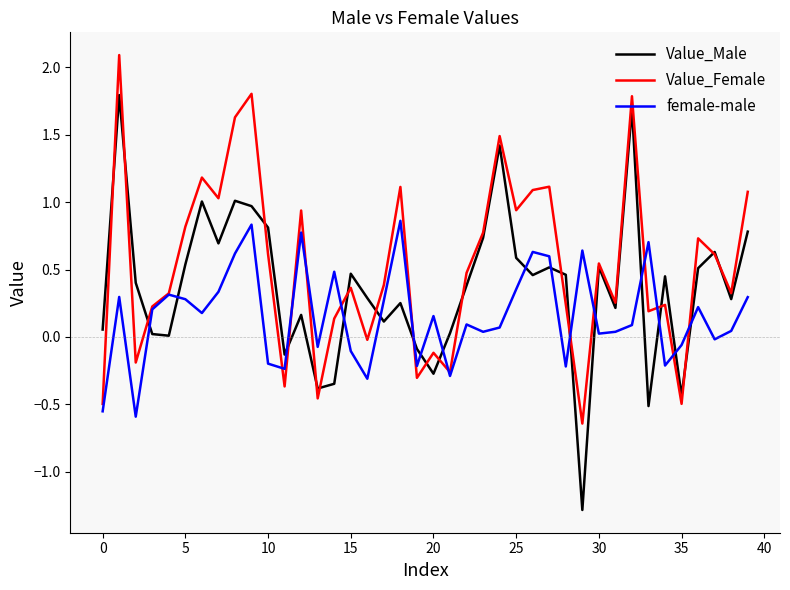

List the series in order of their peak value, highest first.

Value_Female, Value_Male, female-male